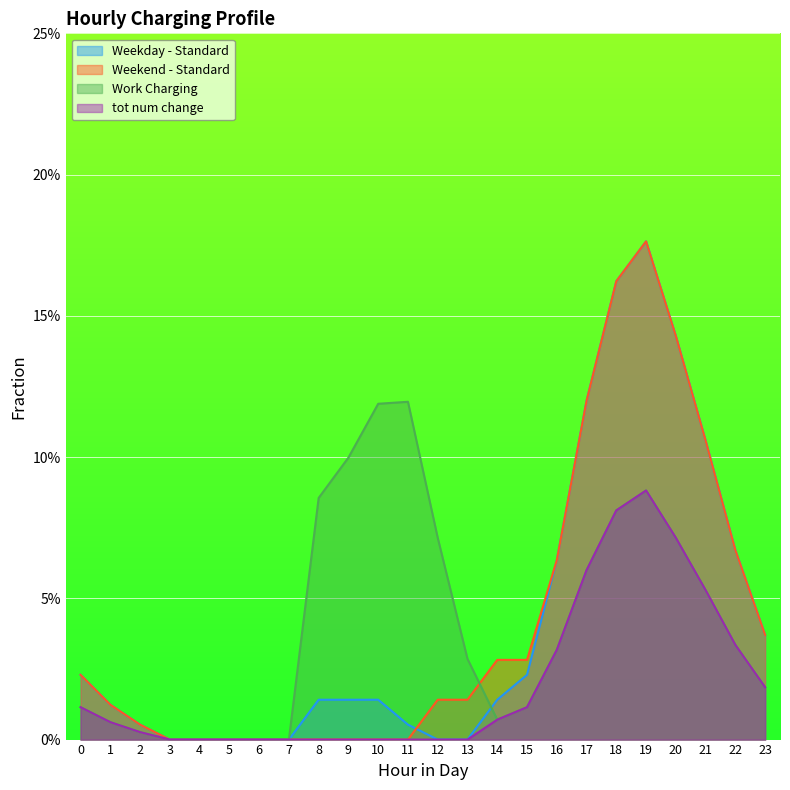

Does the chart display data point markers on the line(s)?

No